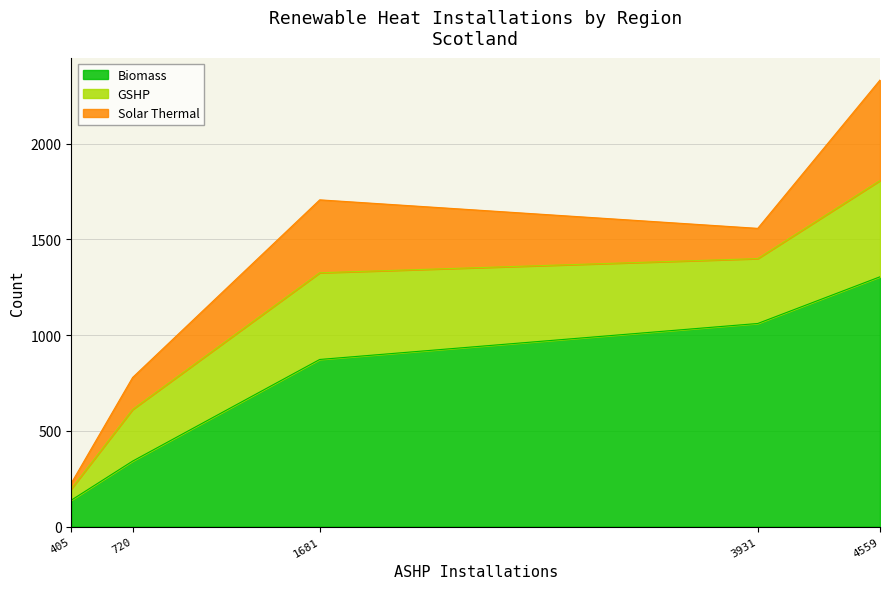

True or false: GSHP has a value of 339 at Southern Scotland.

True